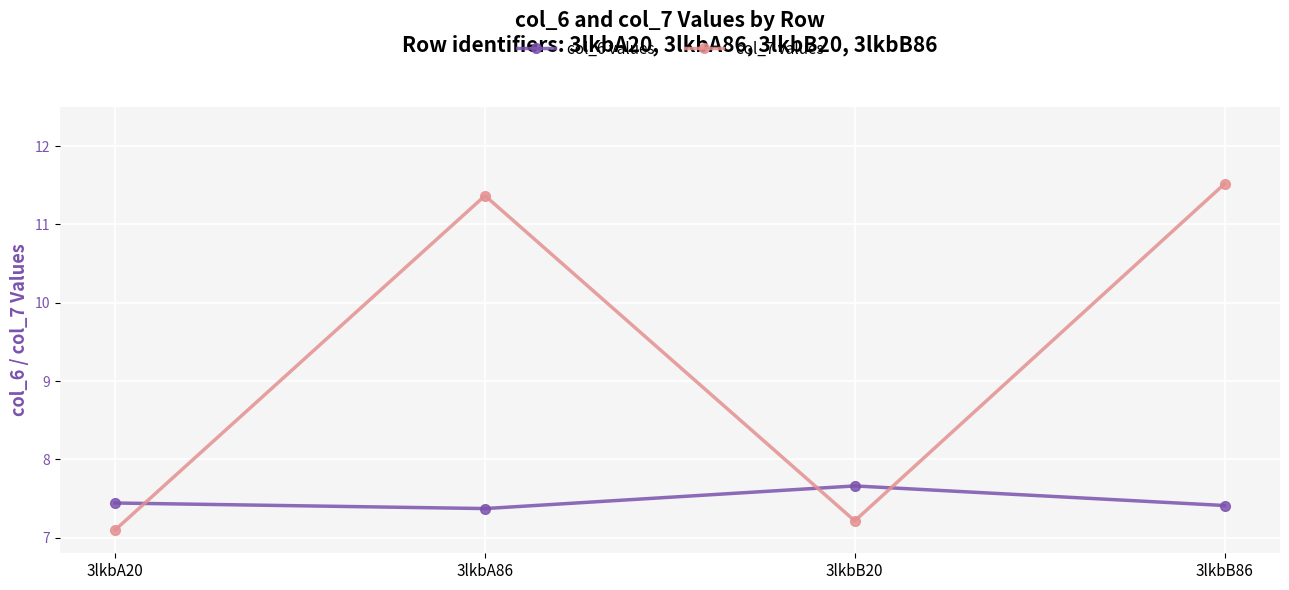

List the series in order of their peak value, lowest first.

col_6 values, col_7 values